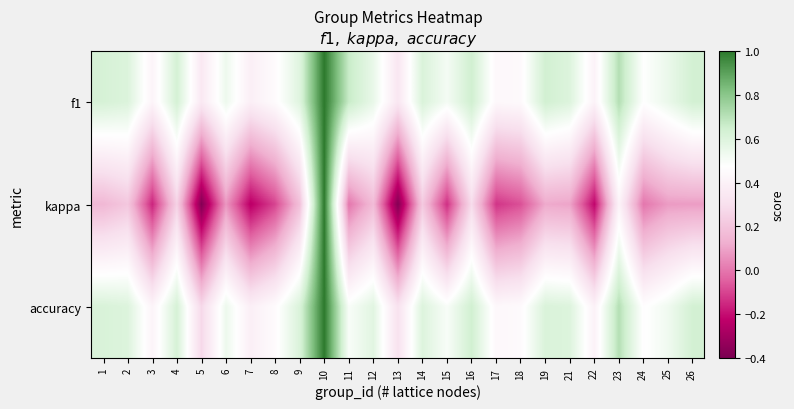

Reading left to right, extract all data points from this chart.

f1: 1=0.6	2=0.6	3=0.4	4=0.6	5=0.4	6=0.5	7=0.4	8=0.5	9=0.6	10=1.0	11=0.7	12=0.6	13=0.3	14=0.6	15=0.5	16=0.6	17=0.4	18=0.4	19=0.6	21=0.6	22=0.4	23=0.7	24=0.5	25=0.5	26=0.6
kappa: 1=0.2	2=0.2	3=-0.2	4=0.2	5=-0.4	6=0.1	7=-0.2	8=-0.1	9=0.2	10=1.0	11=0.0	12=0.2	13=-0.4	14=0.2	15=-0.1	16=0.3	17=-0.1	18=-0.1	19=0.1	21=0.1	22=-0.2	23=0.4	24=0.0	25=0.1	26=0.1
accuracy: 1=0.6	2=0.6	3=0.4	4=0.6	5=0.3	6=0.5	7=0.4	8=0.5	9=0.6	10=1.0	11=0.5	12=0.6	13=0.3	14=0.6	15=0.5	16=0.6	17=0.4	18=0.5	19=0.6	21=0.6	22=0.4	23=0.7	24=0.5	25=0.5	26=0.6